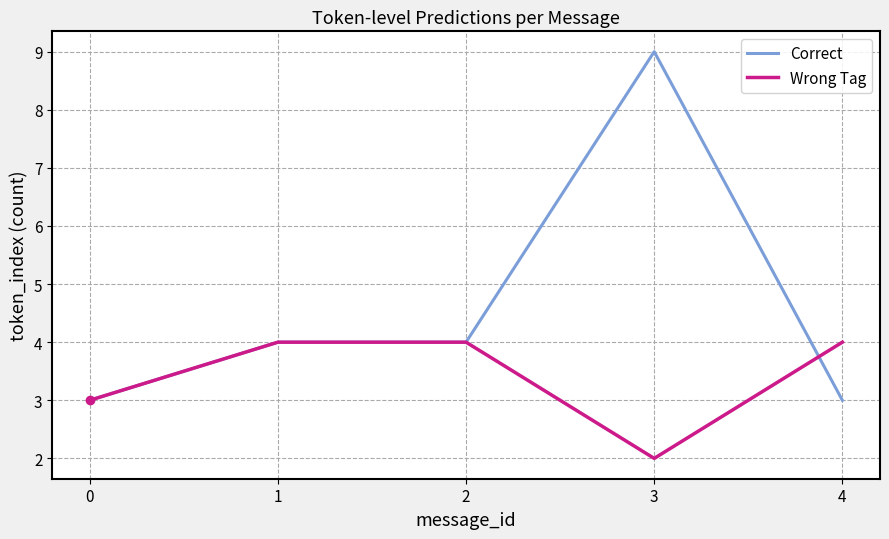

Which series has the widest spread of values?

Correct